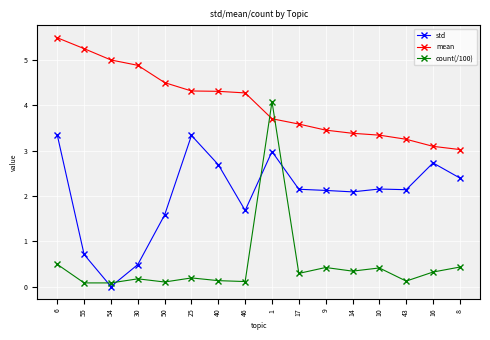

At which category is the sum across all series the highest?

1